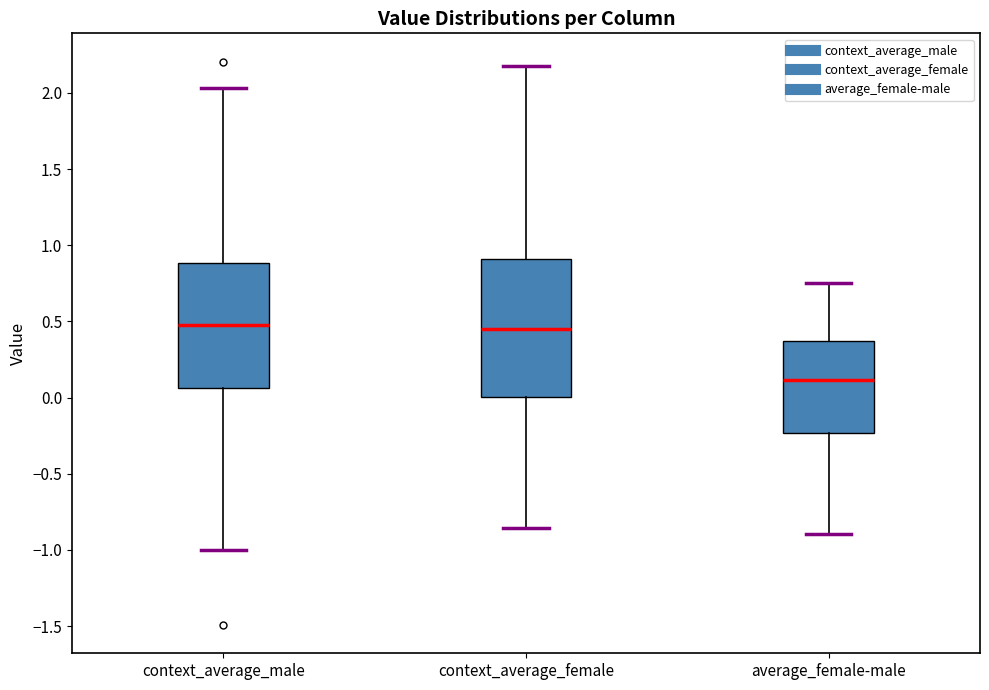

Reading left to right, transcribe this box plot: for each box, give where its median line is, the range the box spans, and where its two whiskers end, as read against the y-axis. The values are not printed on the chart, so give them approximately, as read against the axis.

context_average_male: median 0.50, box 0.05 to 0.90, whiskers -1.00 to 2.05
context_average_female: median 0.45, box 0.00 to 0.90, whiskers -0.85 to 2.15
average_female-male: median 0.10, box -0.25 to 0.35, whiskers -0.90 to 0.75